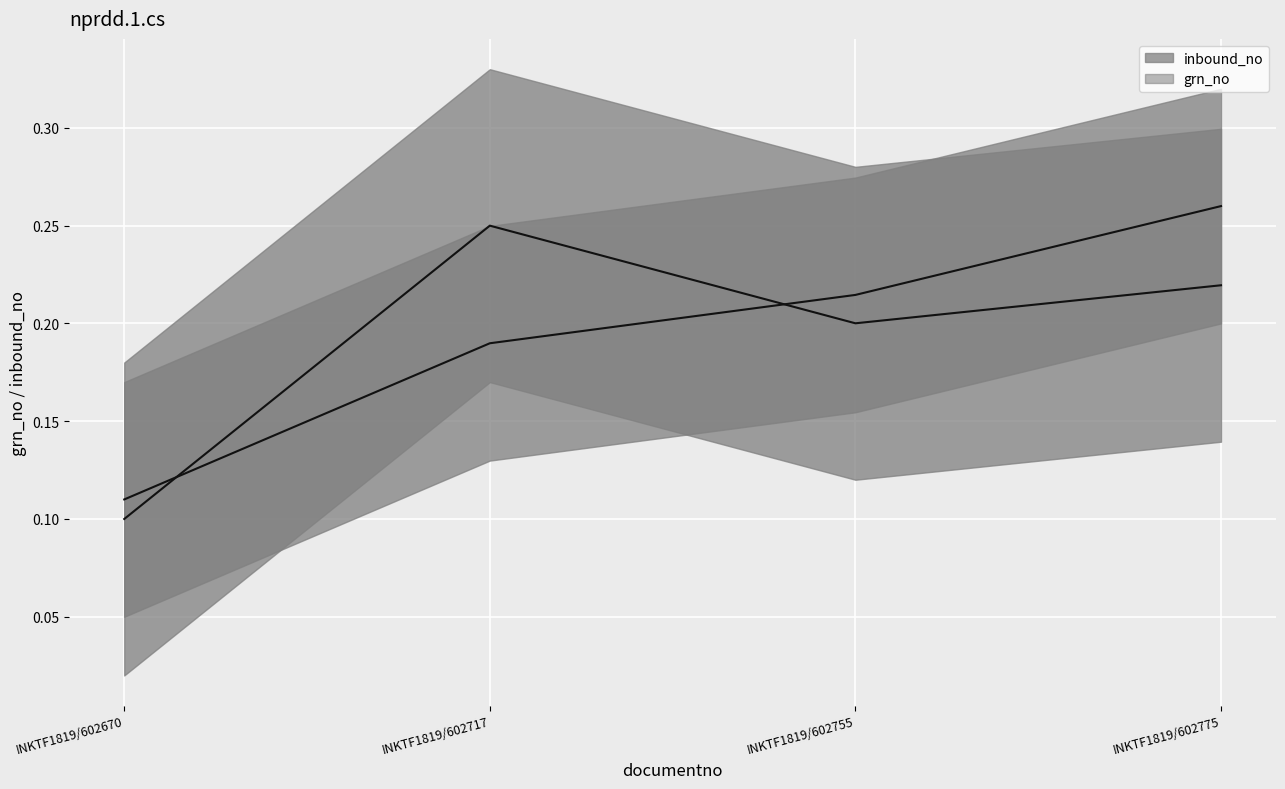

Is the value of grn_no at INKTF1819/602670 greater than the value of inbound_no at INKTF1819/602775?

No